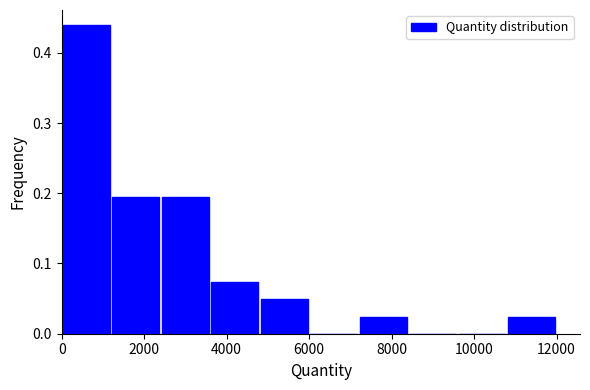

What is the height of the bar covering 1200 to 2400 on the x-axis? Neither the bar edges nor the heights are printed on the chart, so give them approximately, as read against the axes.

0.20